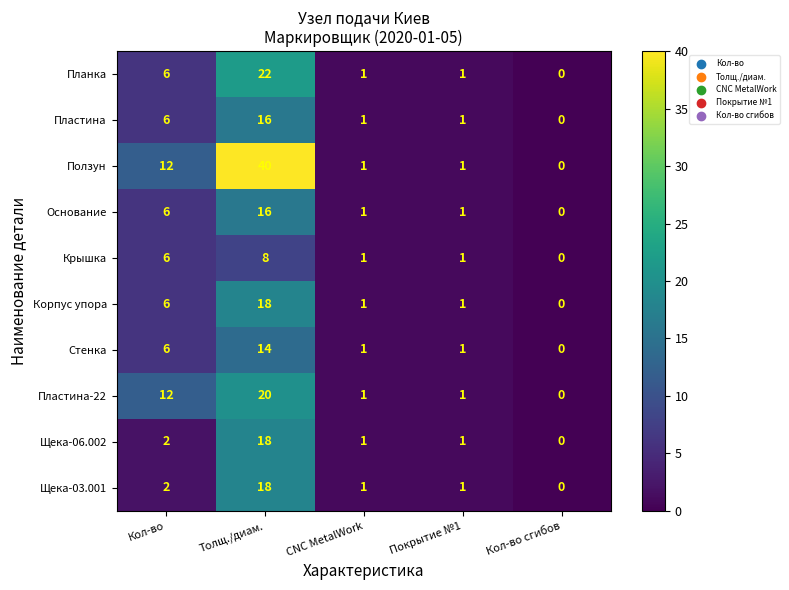

Which series has the largest total across all categories?

Ползун